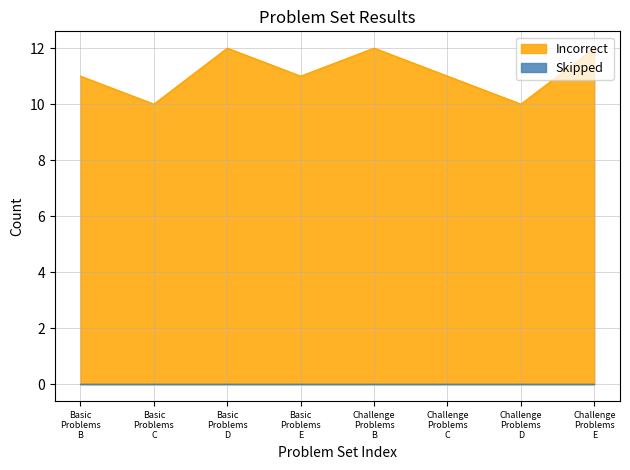

What position from the left is Basic Problems C?

2